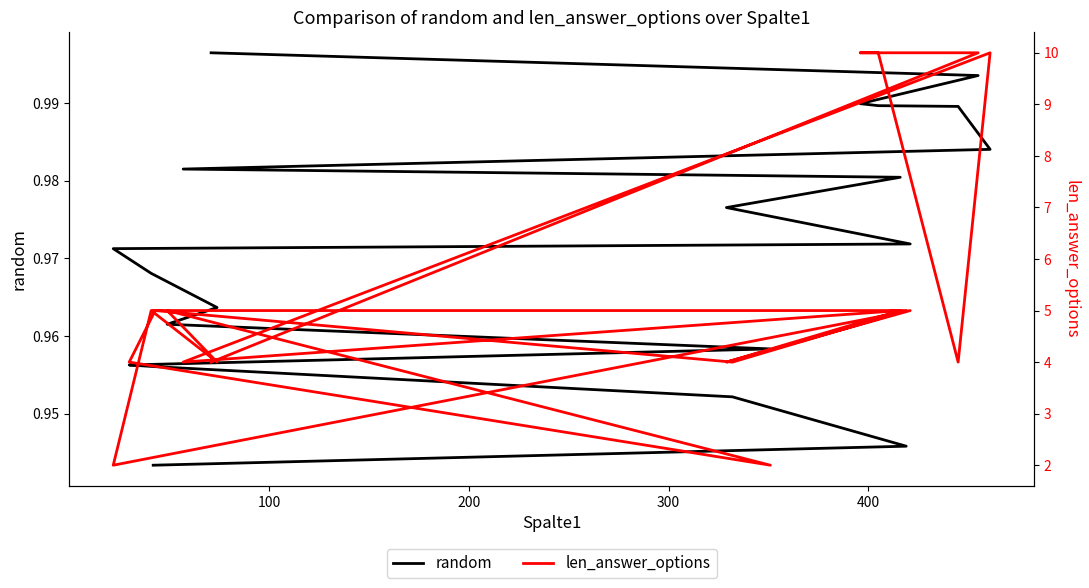

Reading left to right, what are all the values shown in this chart?

random: 1.0	1.0	1.0	1.0	1.0	1.0	1.0	1.0	1.0	1.0	1.0	1.0	1.0	1.0	1.0	1.0	1.0	1.0	0.9	0.9
len_answer_options: 4.0	10.0	10.0	10.0	4.0	10.0	4.0	5.0	4.0	5.0	2.0	5.0	4.0	5.0	2.0	4.0	5.0	4.0	5.0	5.0